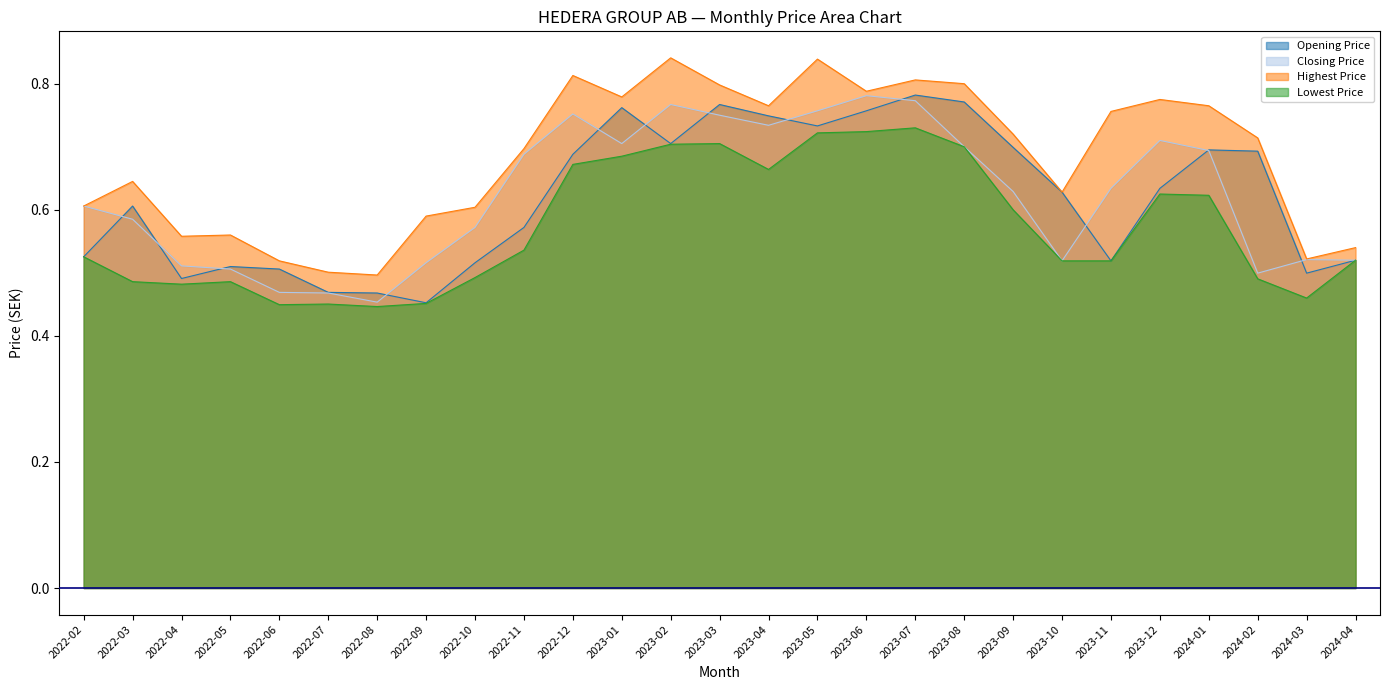

How many interior local valleys does the Highest Price series have?

7